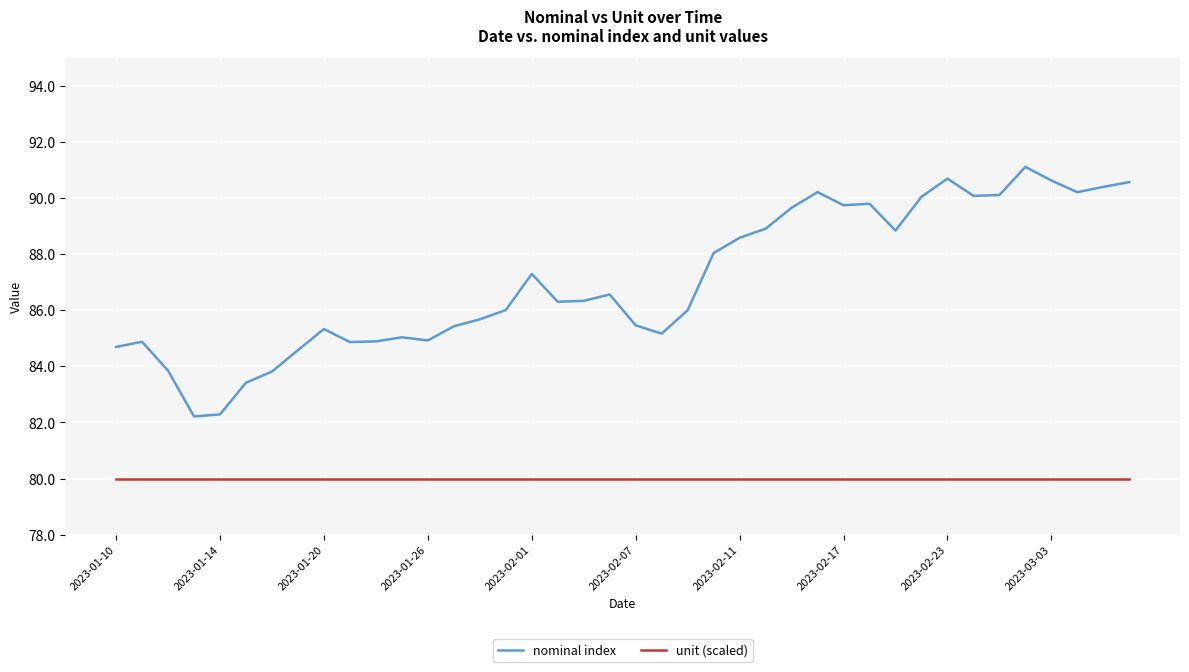

Which series has the largest range (max minus min)?

nominal index